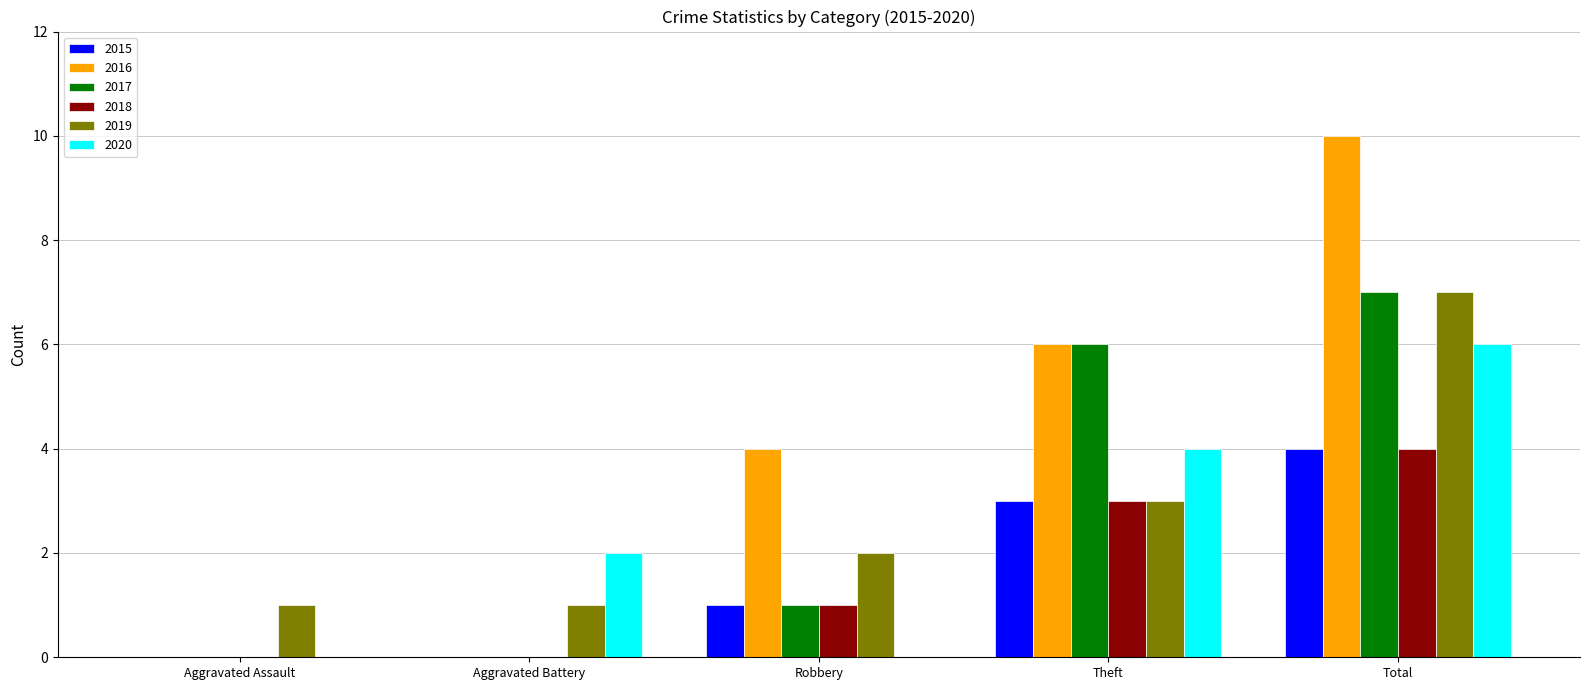

What is the approximate value of 2016 at Robbery?

4